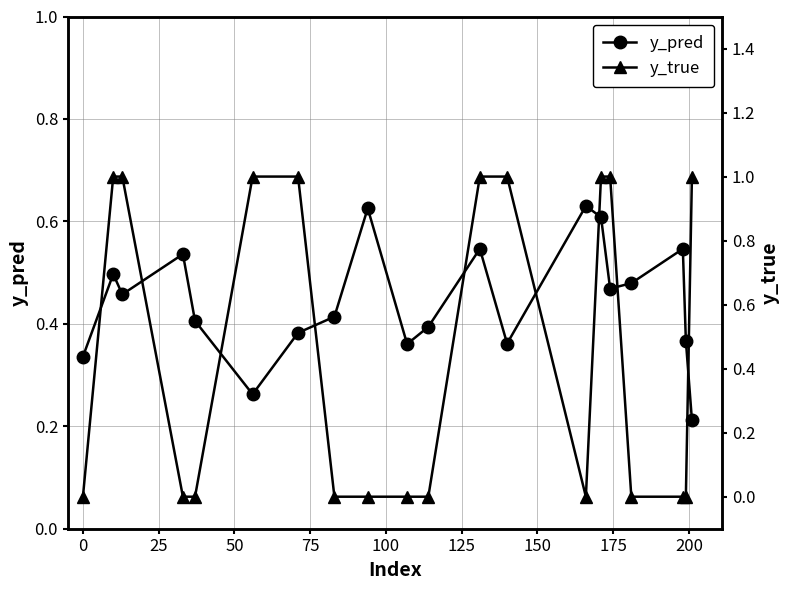

How many interior local peaks does the y_pred series have?

6